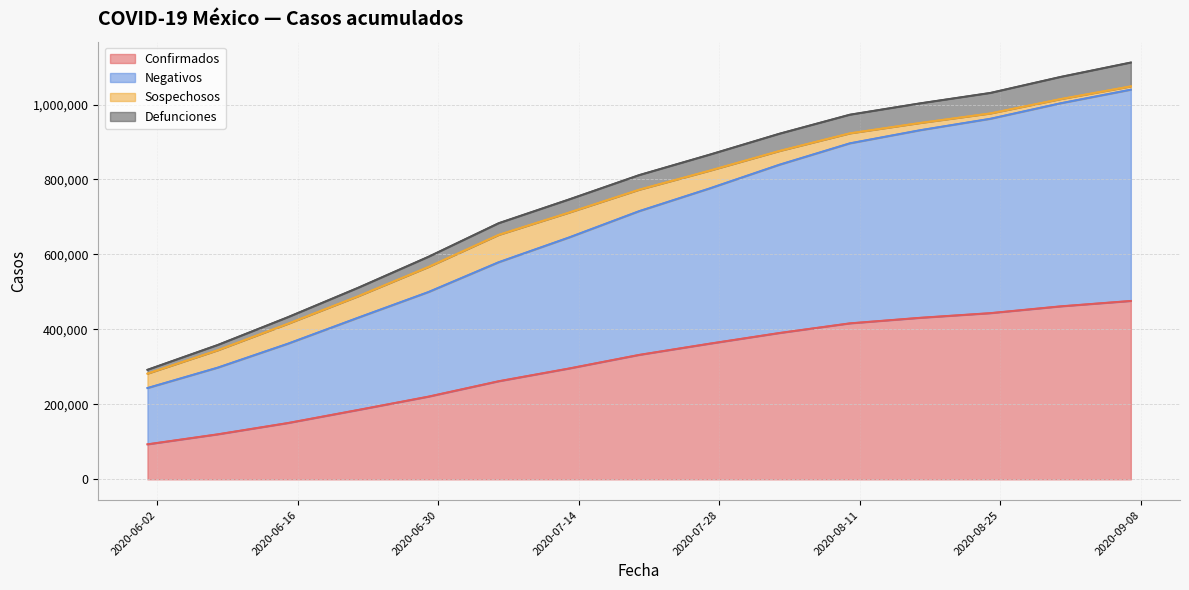

At which label does Confirmados reach its peak?

2020-09-07